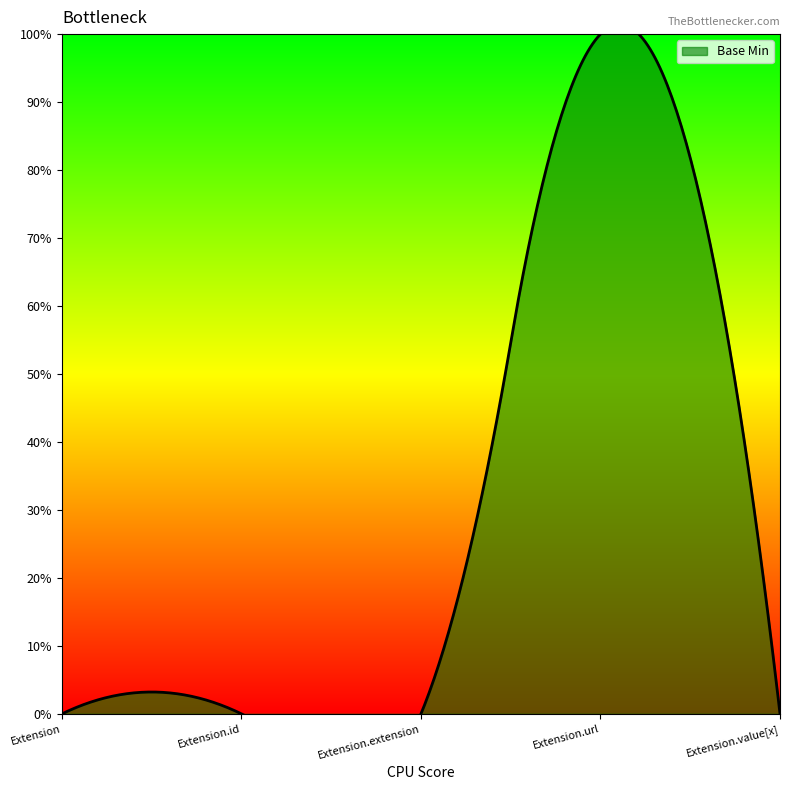

Reading left to right, what are all the values shown in this chart?

0	0	0	1	0